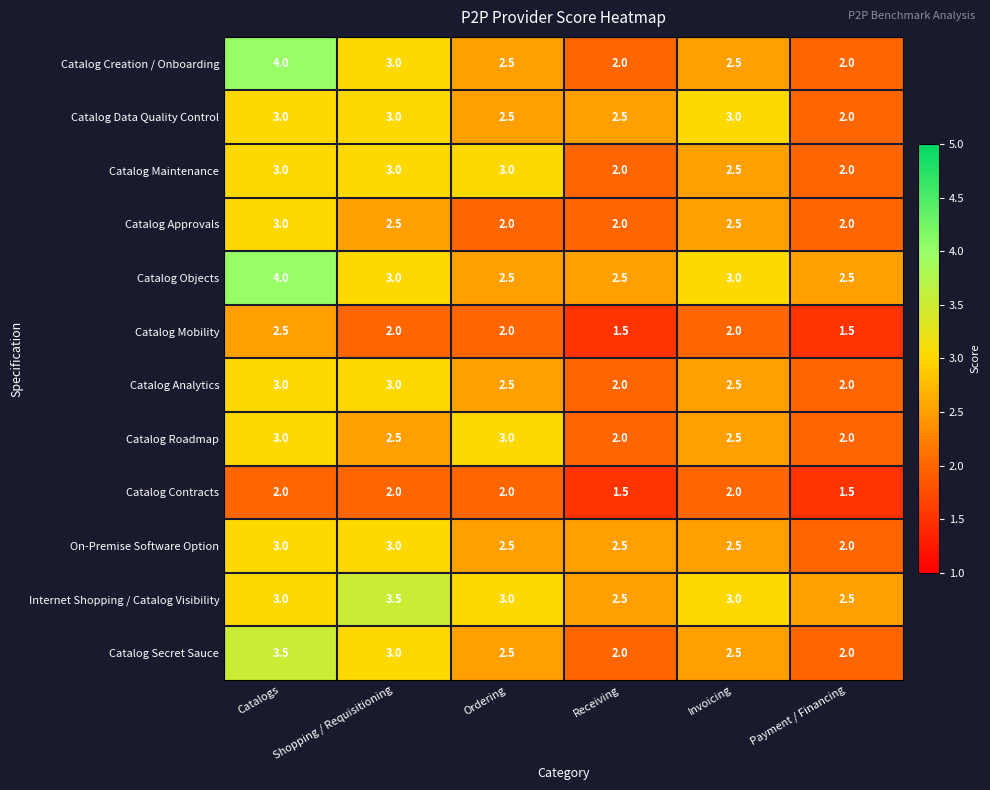

Which series has the widest spread of values?

Catalog Creation / Onboarding